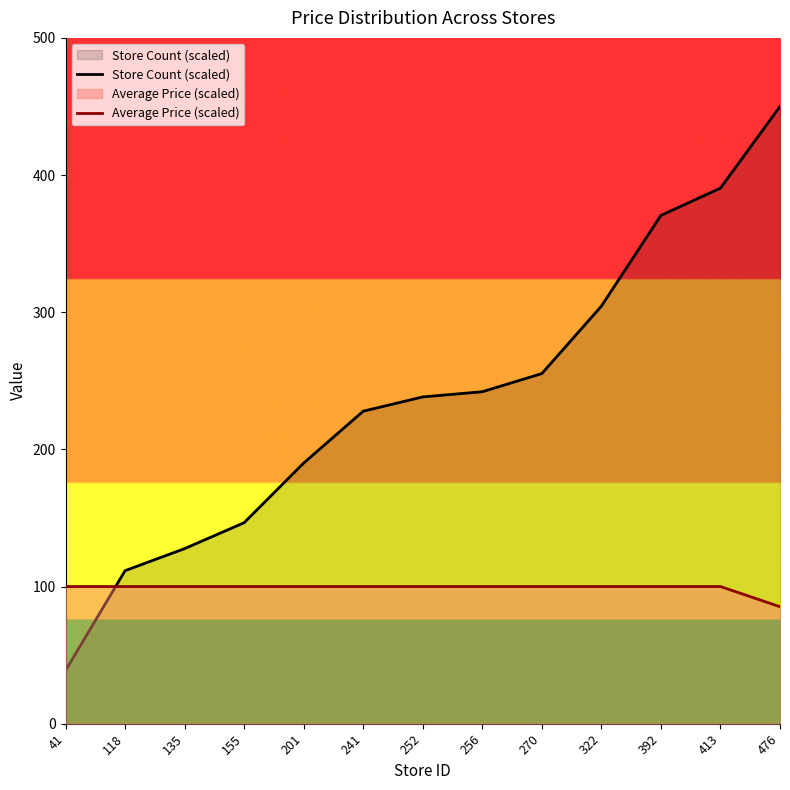

At which label is Average Price (scaled) closest to 92?

476